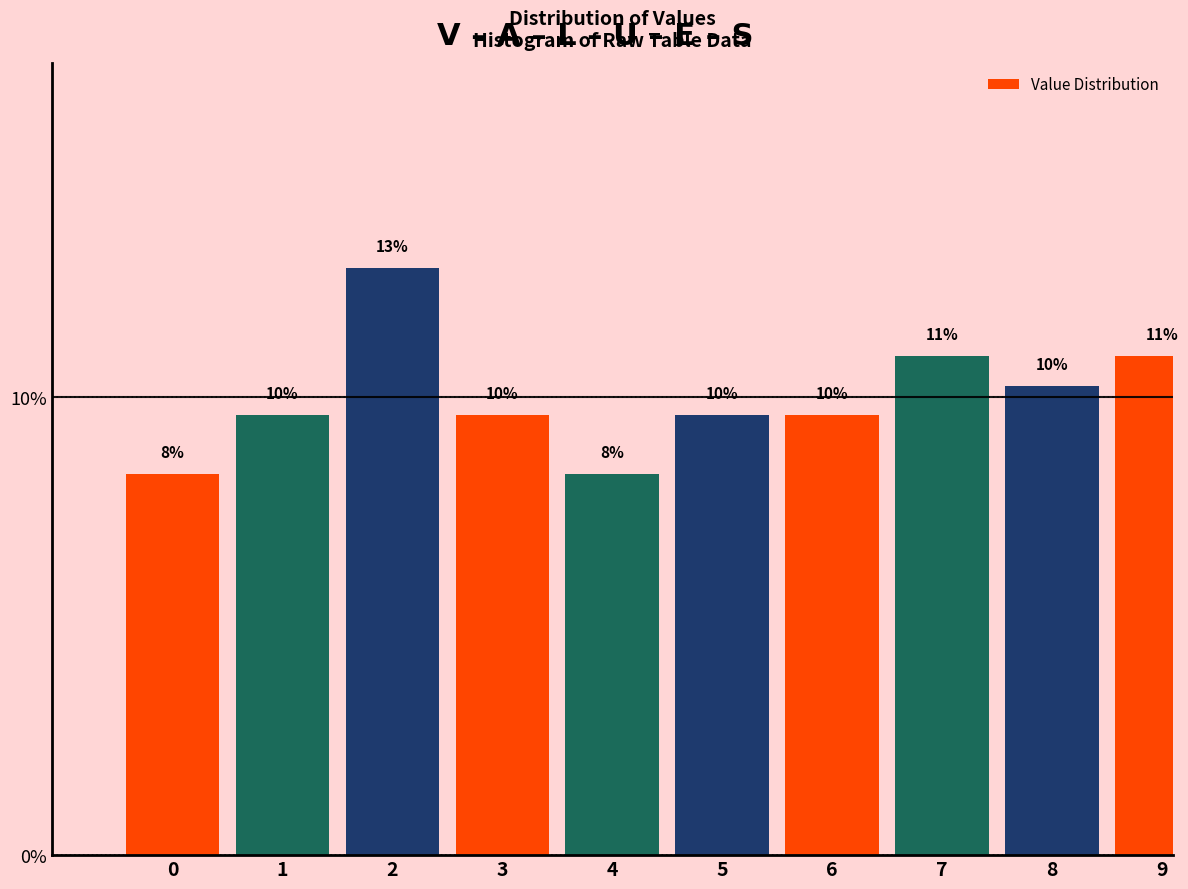

Are the bars horizontal?

No